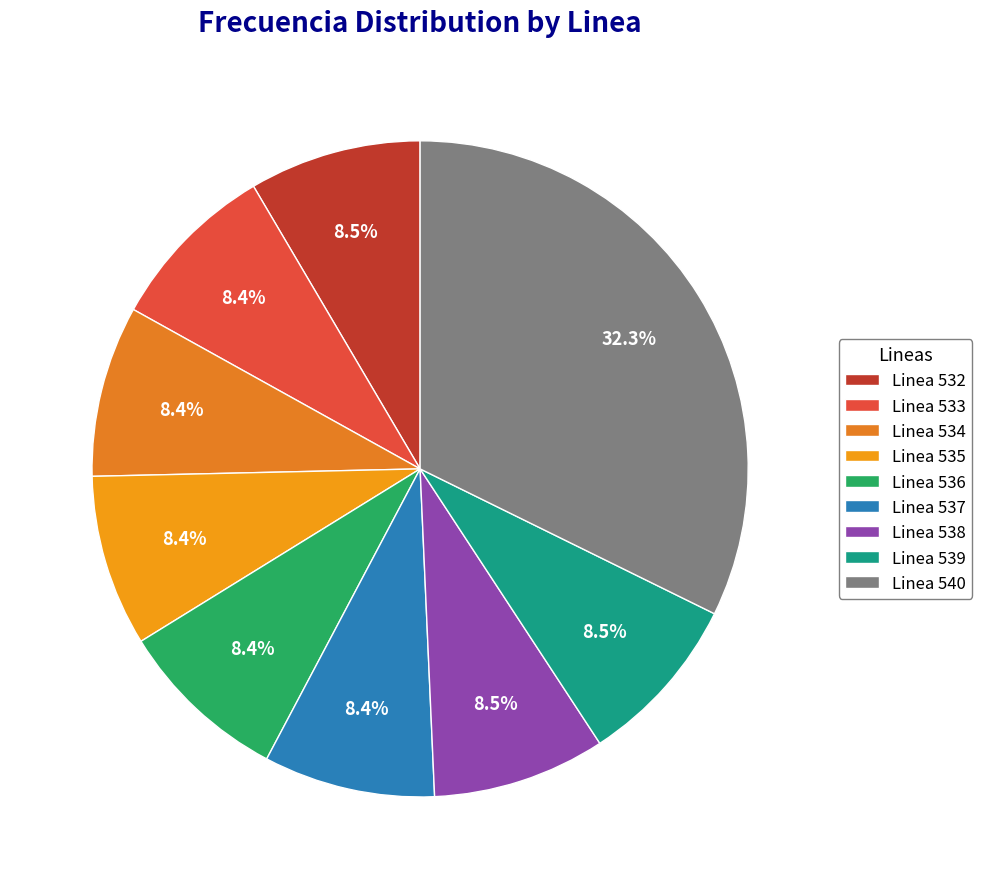

True or false: Linea 537 accounts for 17% of the total.

False